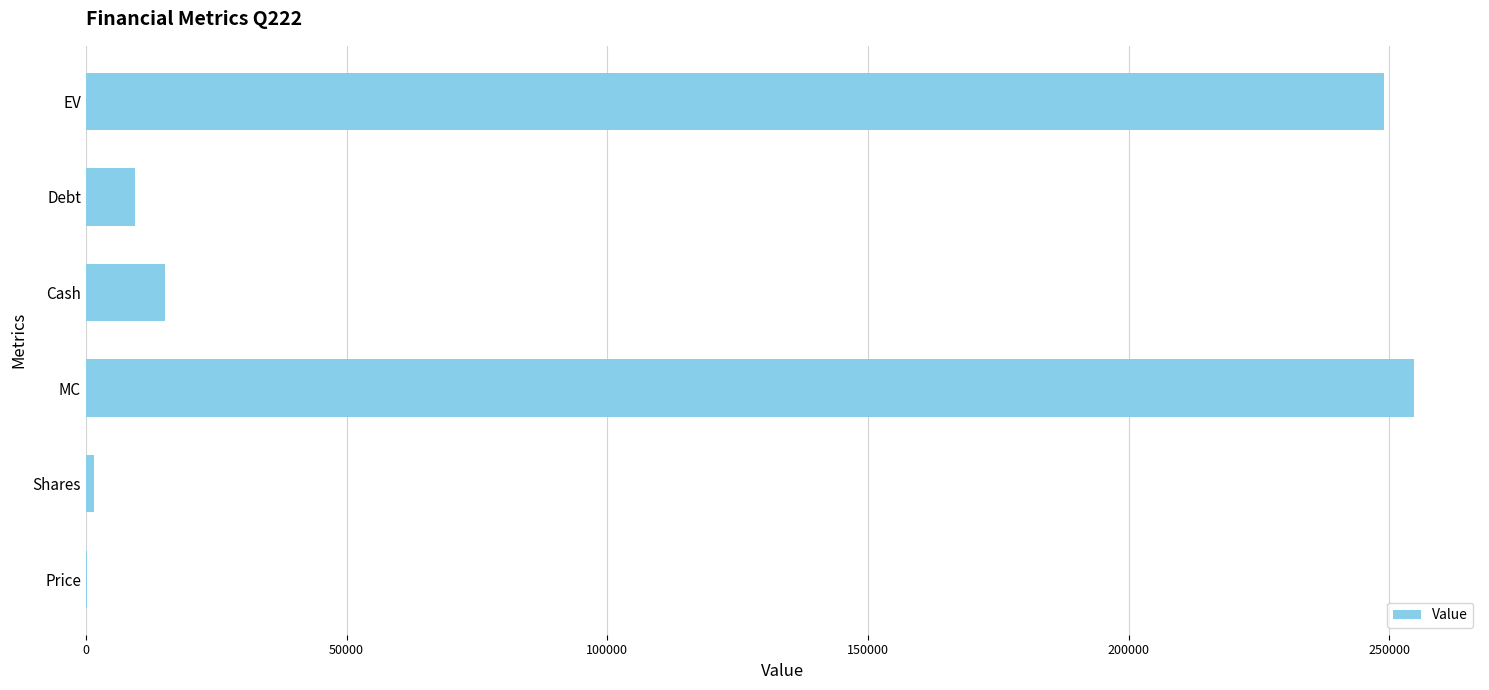

Between MC and Price, which is larger?

MC